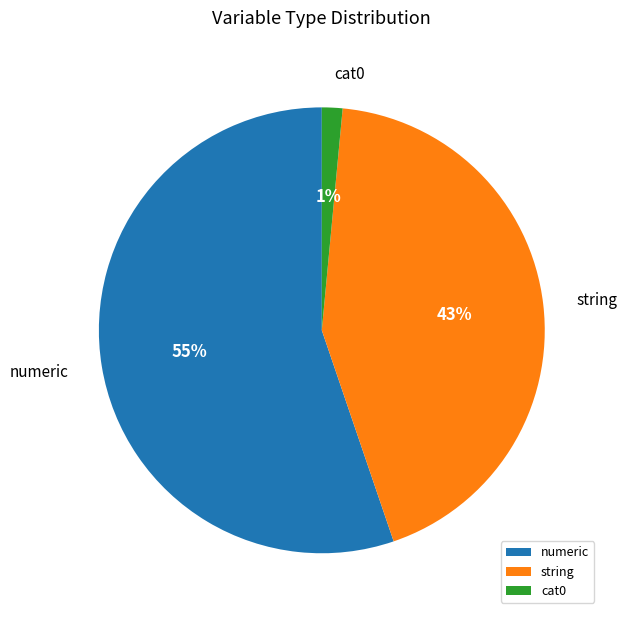

To the nearest percent, what percentage of the pie is string?

43%